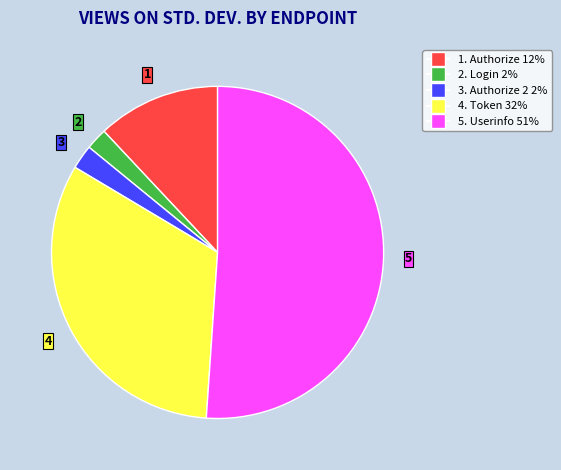

How many slices are in this pie chart?

5